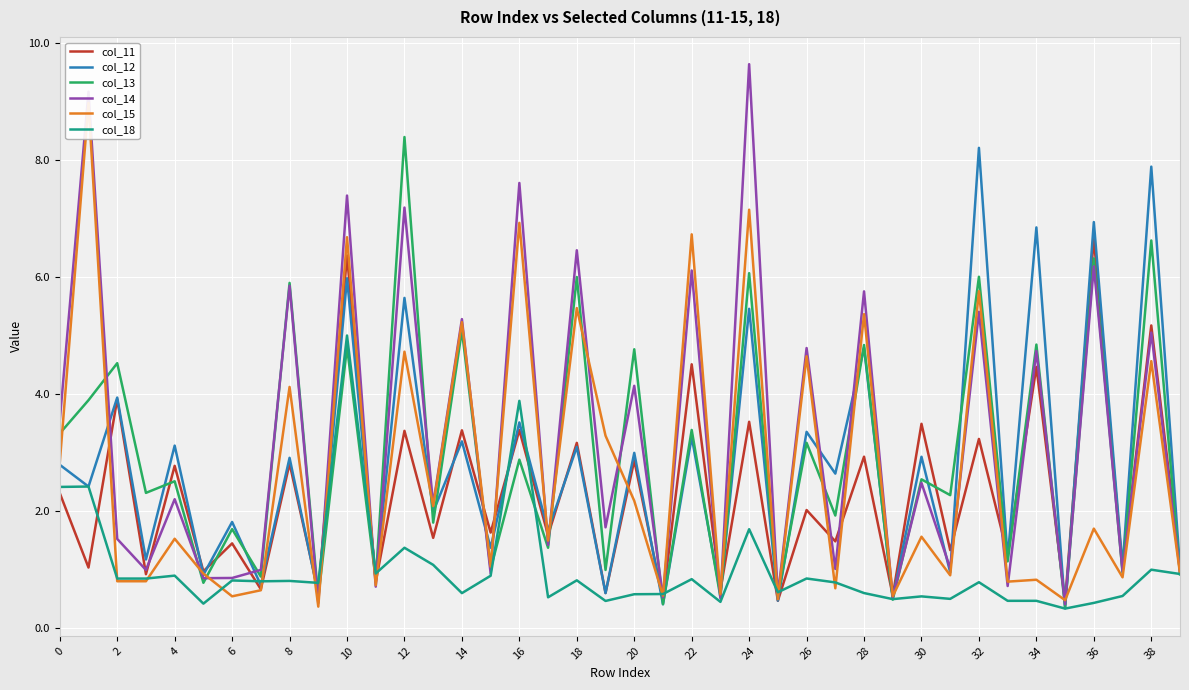

The col_12 series shows 6.9 at 34. True or false?

True